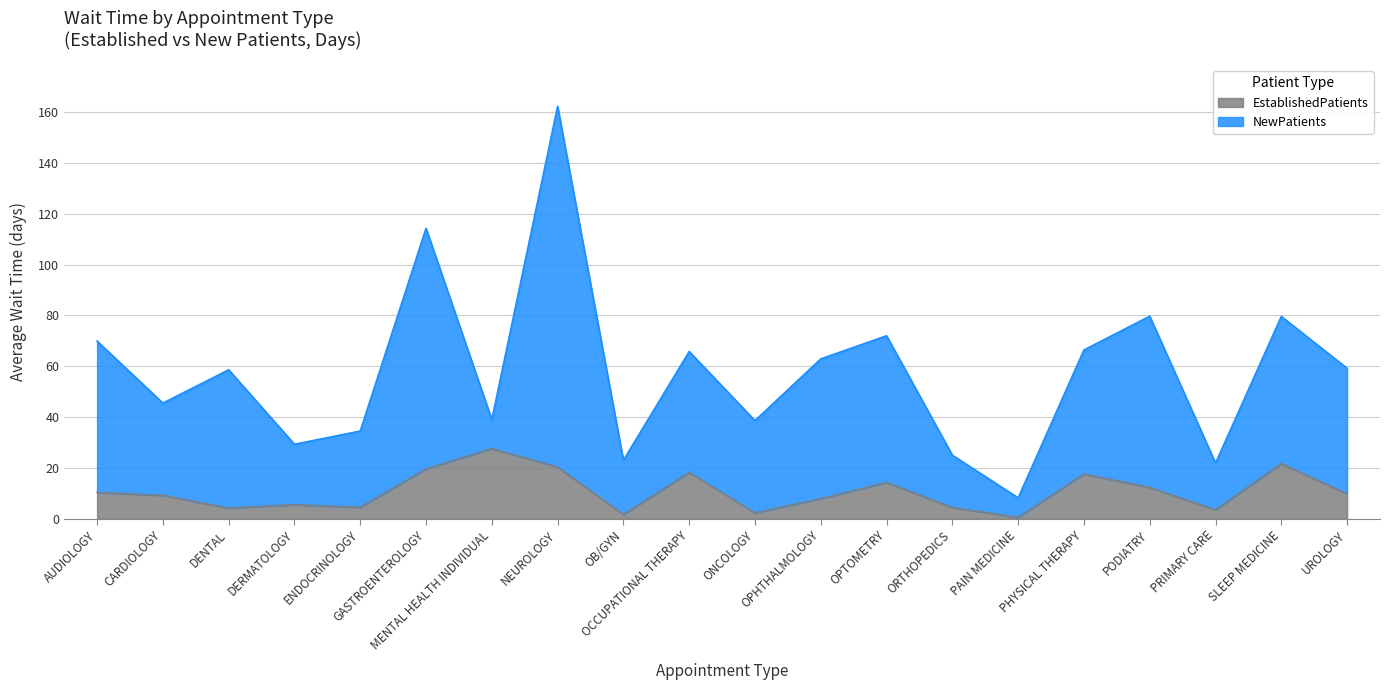

The NewPatients series shows 31.7 at UROLOGY. True or false?

False